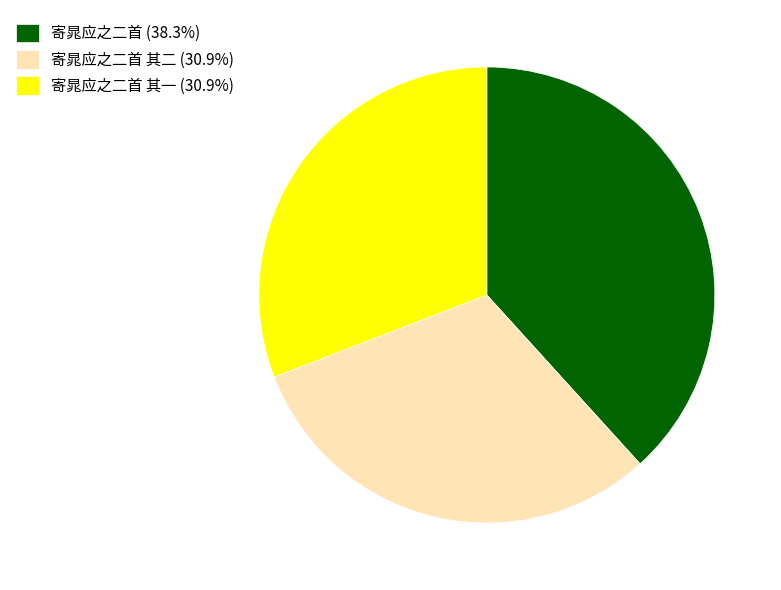

Do 寄晁应之二首 (38.3%) and 寄晁应之二首 其二 (30.9%) together represent more than half of the pie?

Yes